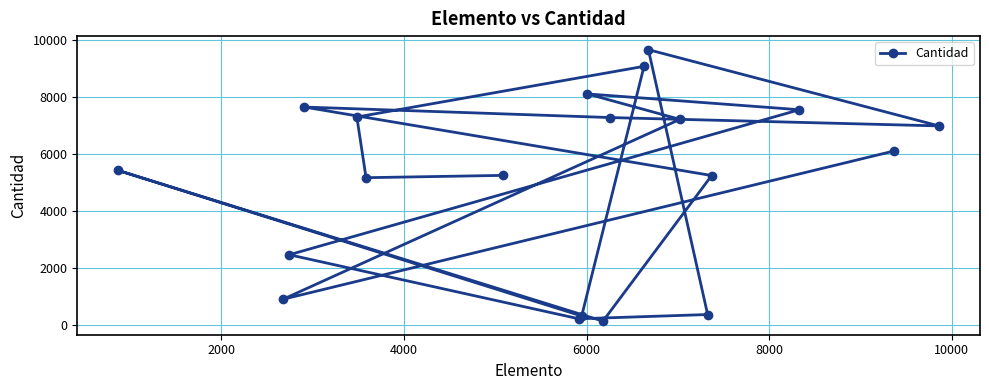

What is the maximum value shown in the chart?

9654